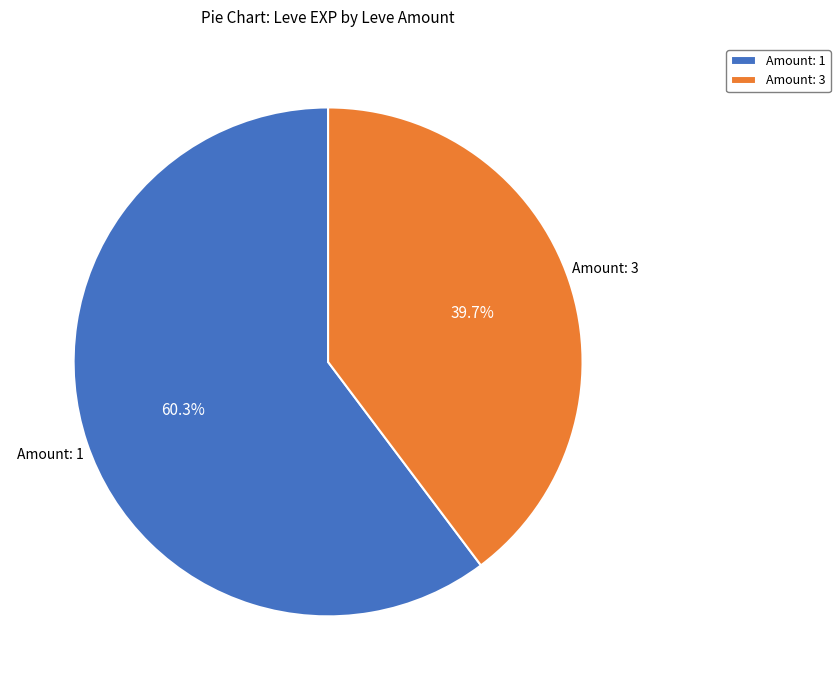

Which category has the smallest portion of the pie?

Amount: 3